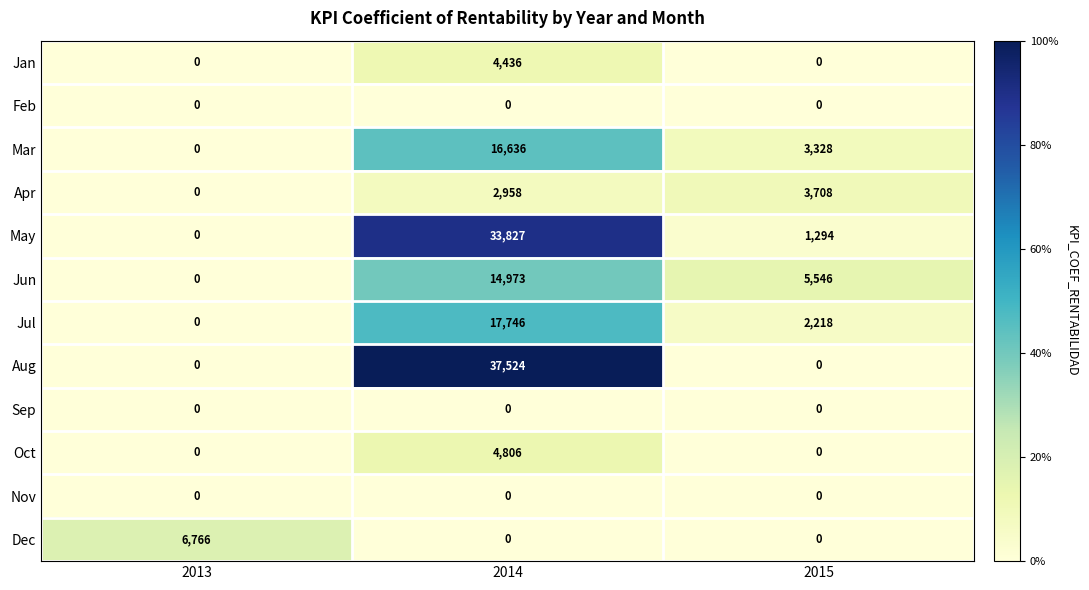

The value of Dec at 2014 is 0. True or false?

True